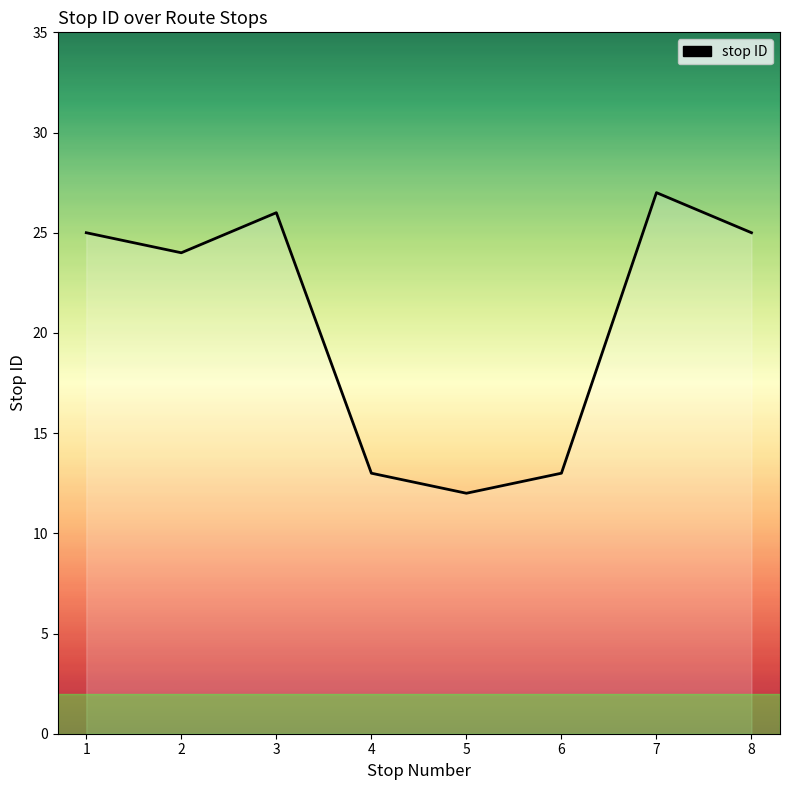

Count the number of data series in this chart.

1